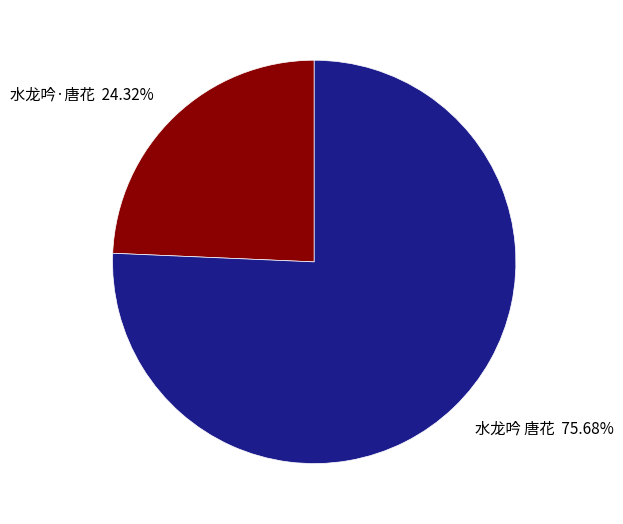

What is the majority slice?

水龙吟 唐花